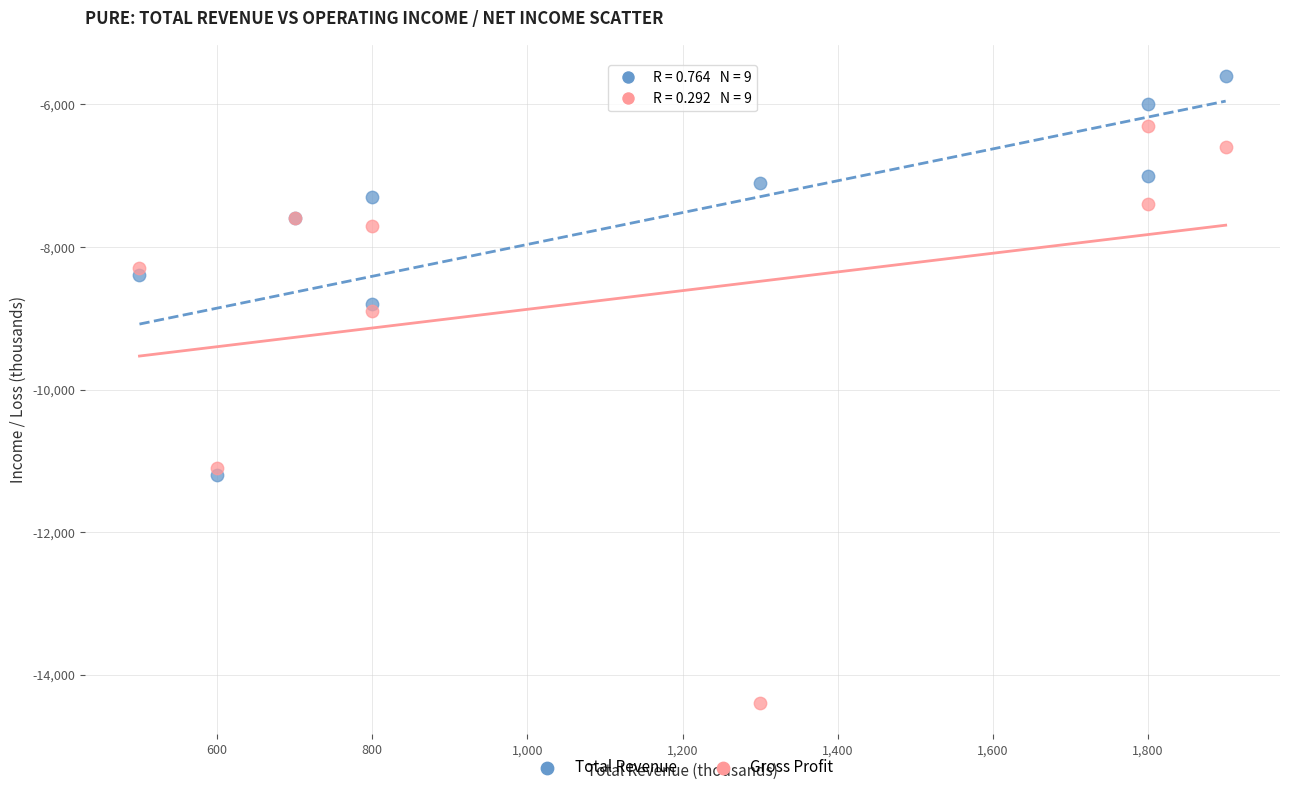

Which series has the widest spread of Y values?

Gross Profit